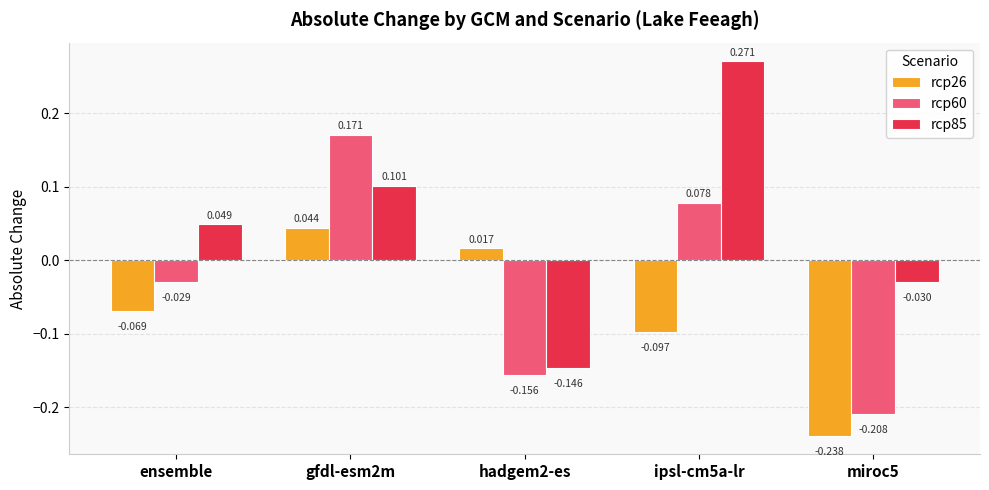

Which series has the largest range (max minus min)?

rcp85